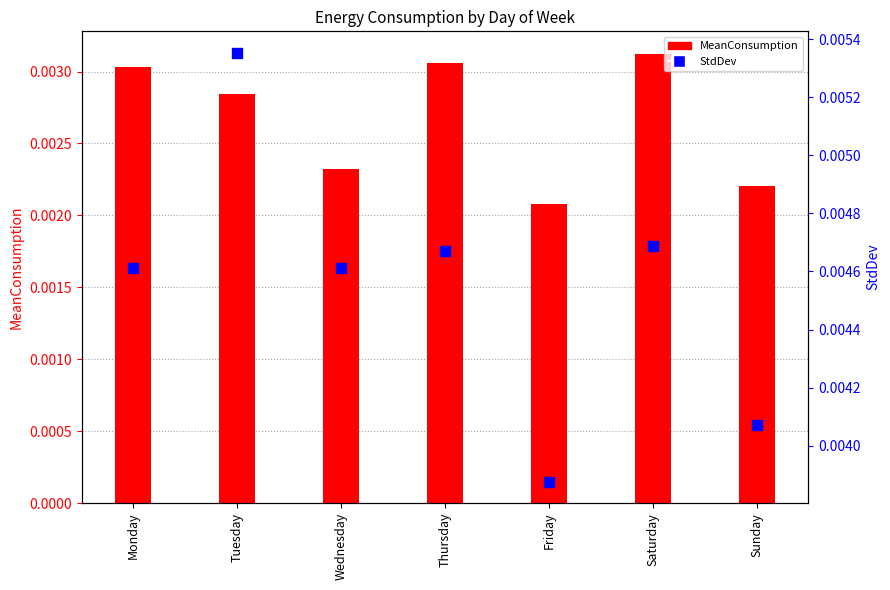

Which series contains the highest Y value?

StdDev